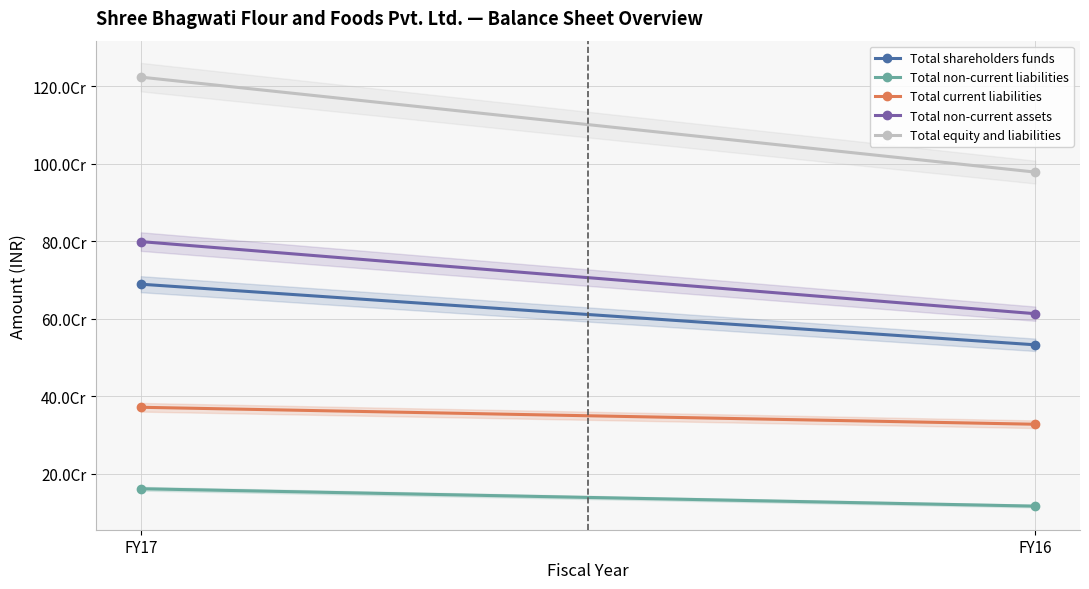

At which label does Total shareholders funds reach its peak?

FY17